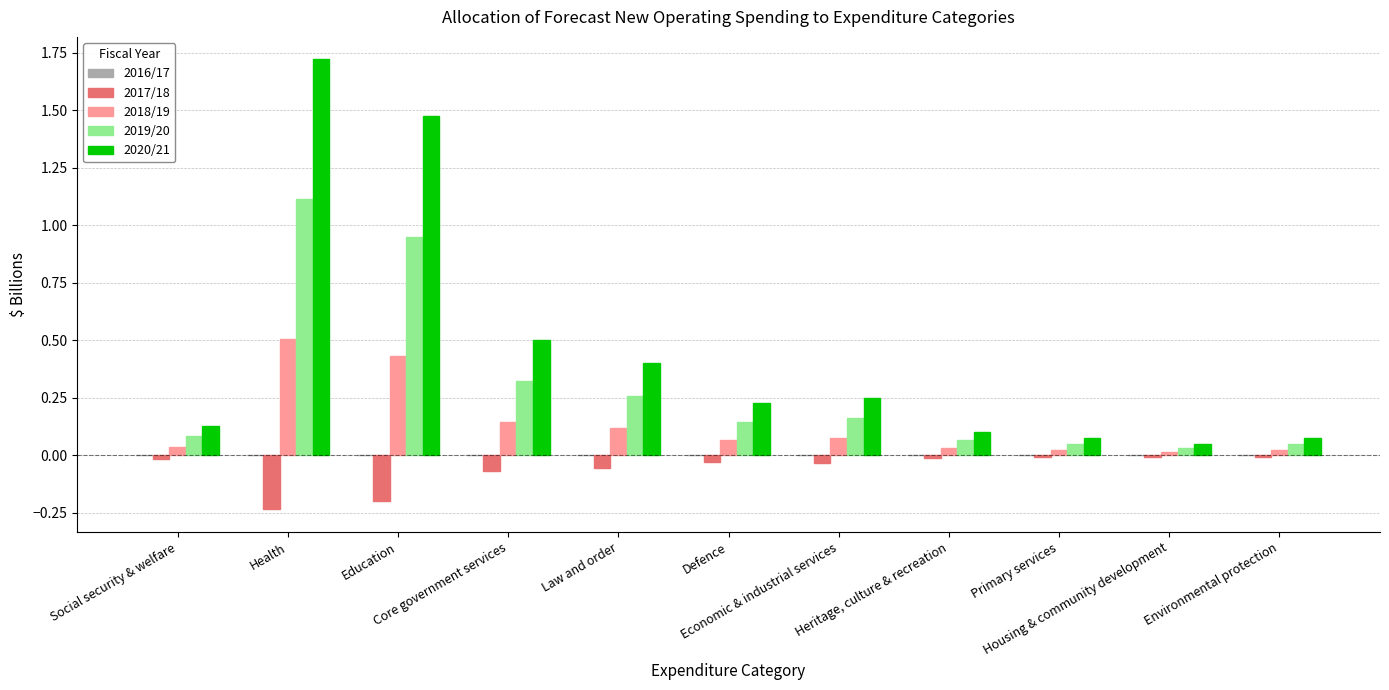

What is the sum of all 2019/20 values?

3.2